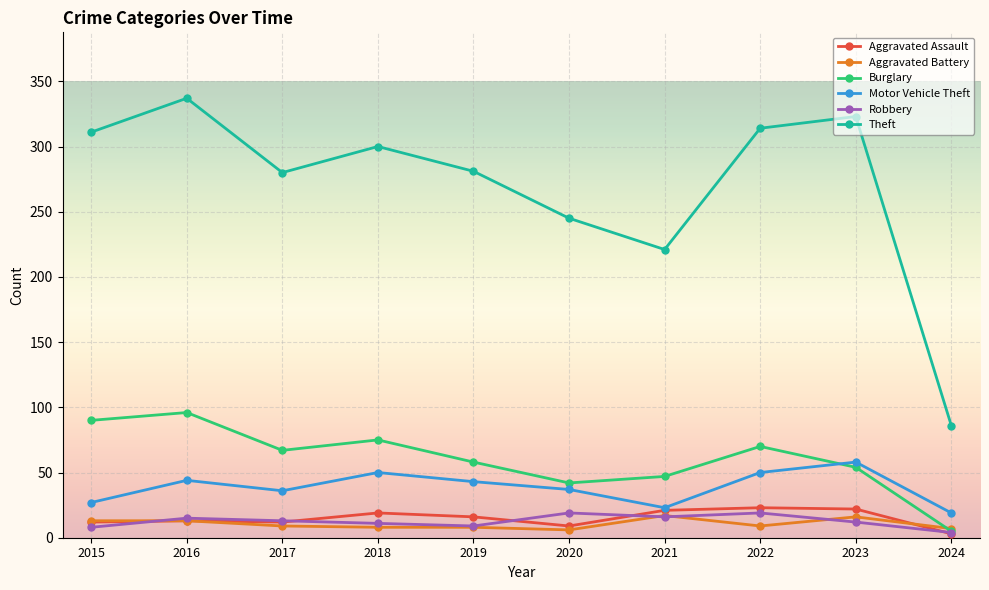

Which series changed the most between 2019 and 2024?

Theft